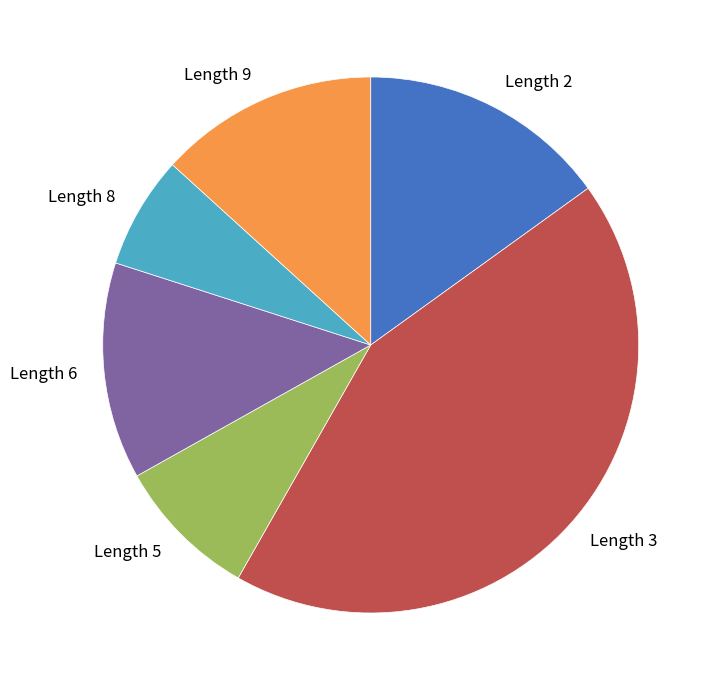

Approximately how many times larger is the value at Length 9 compared to Length 3?

0.3